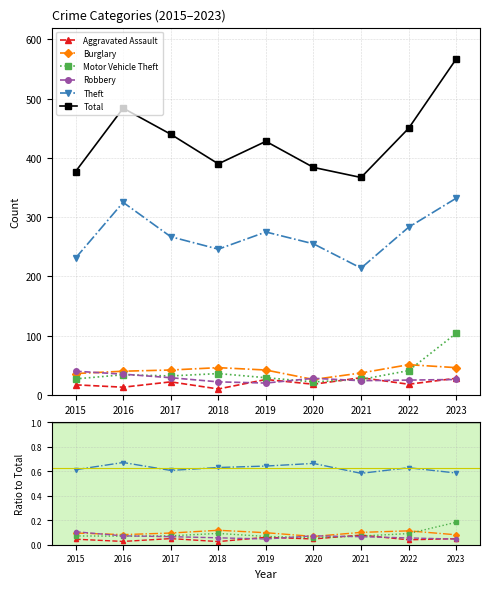

At which category does Motor Vehicle Theft reach its first local valley?

2016